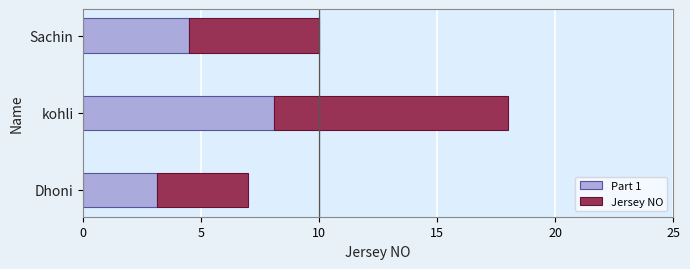

What is the sum of all Part 1 values?

15.8